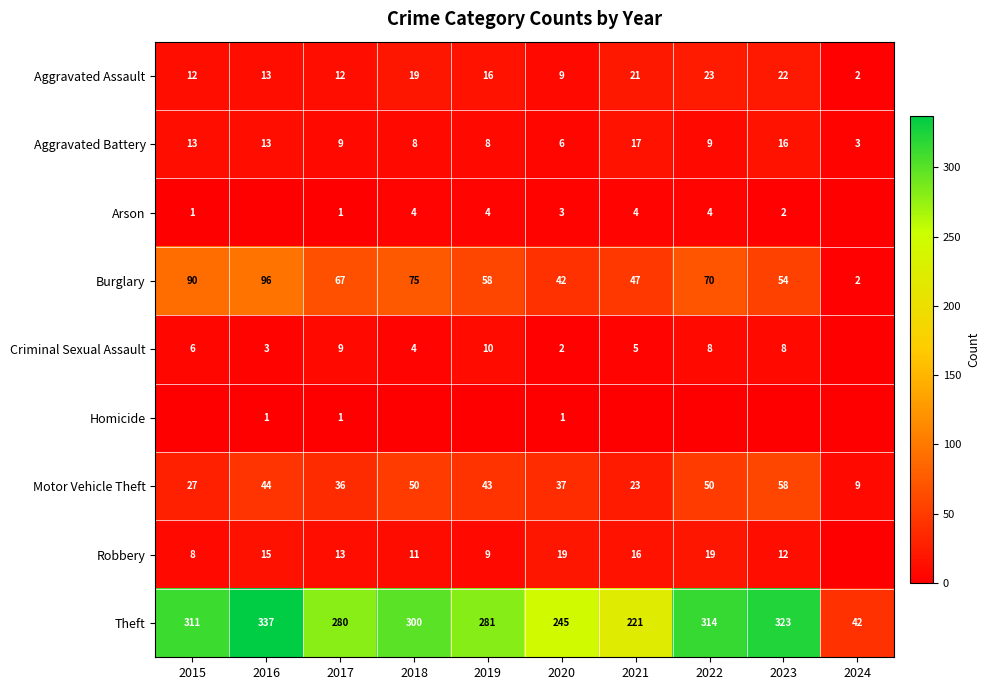

True or false: Robbery has a value of 5 at 2019.

False